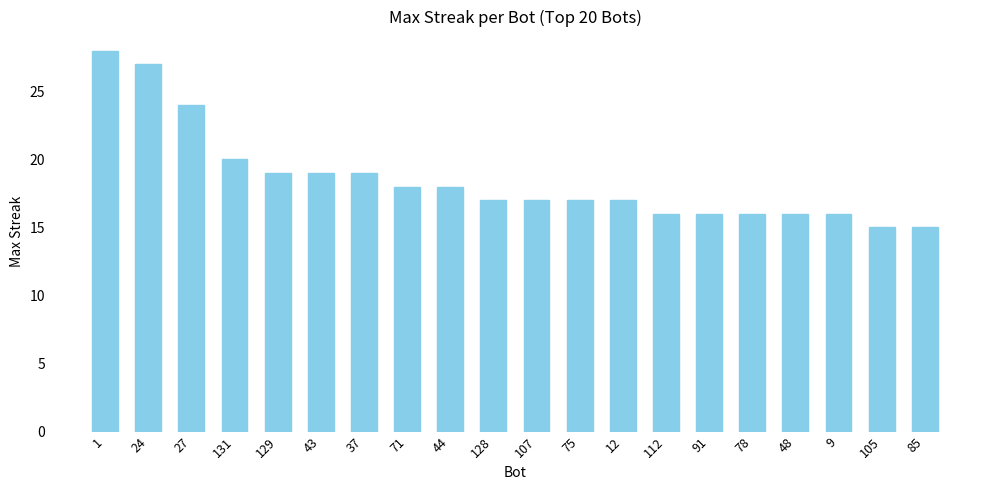

What is the label of the 15th bar from the left?

91